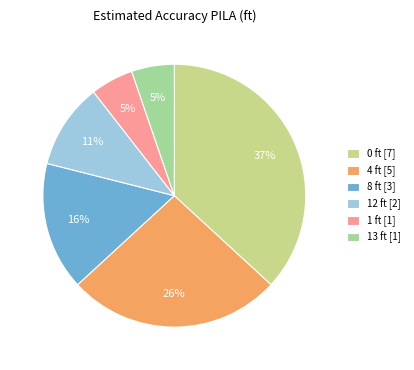

To the nearest percent, what percentage of the pie is 12 ft [2]?

11%